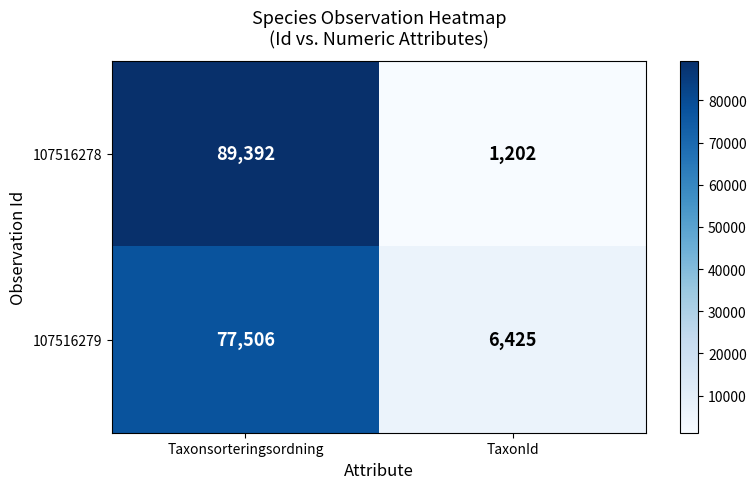

Reading left to right, extract all data points from this chart.

107516278: 89392	1202
107516279: 77506	6425